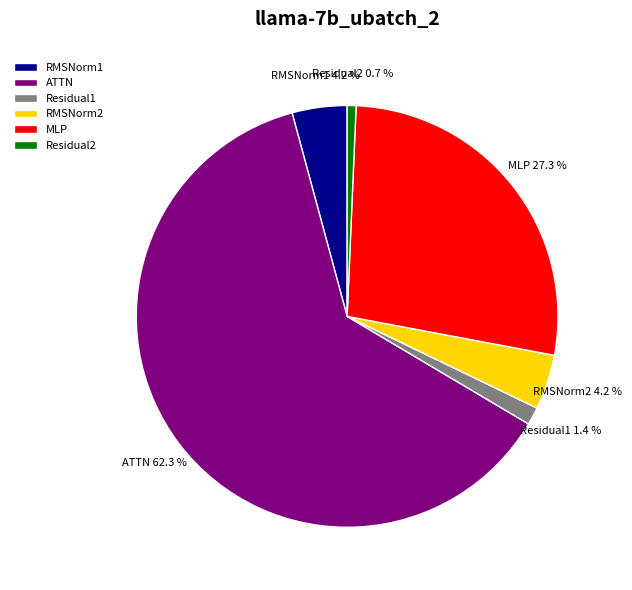

The RMSNorm2 slice represents 13% of the pie. True or false?

False